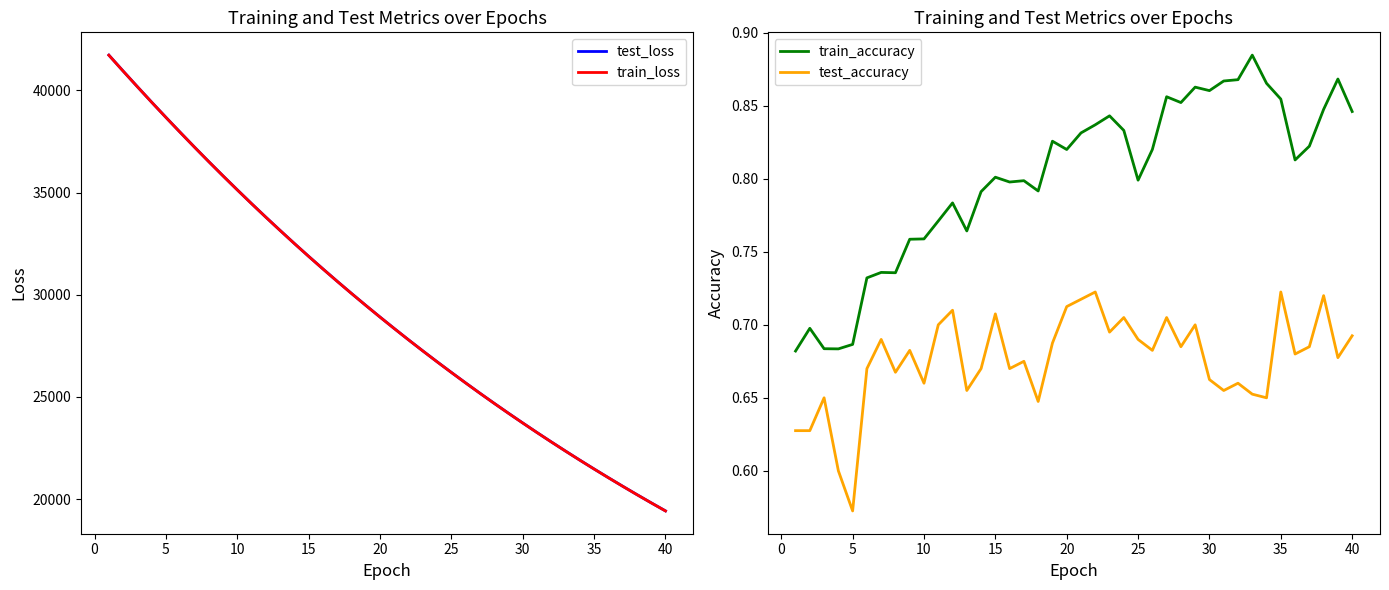

True or false: train_accuracy and test_accuracy cross at least once.

False